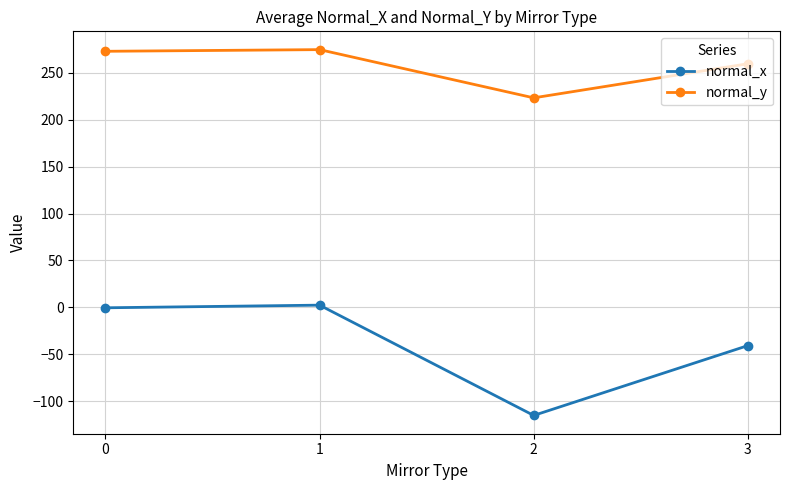

Which series has the largest total across all categories?

normal_y